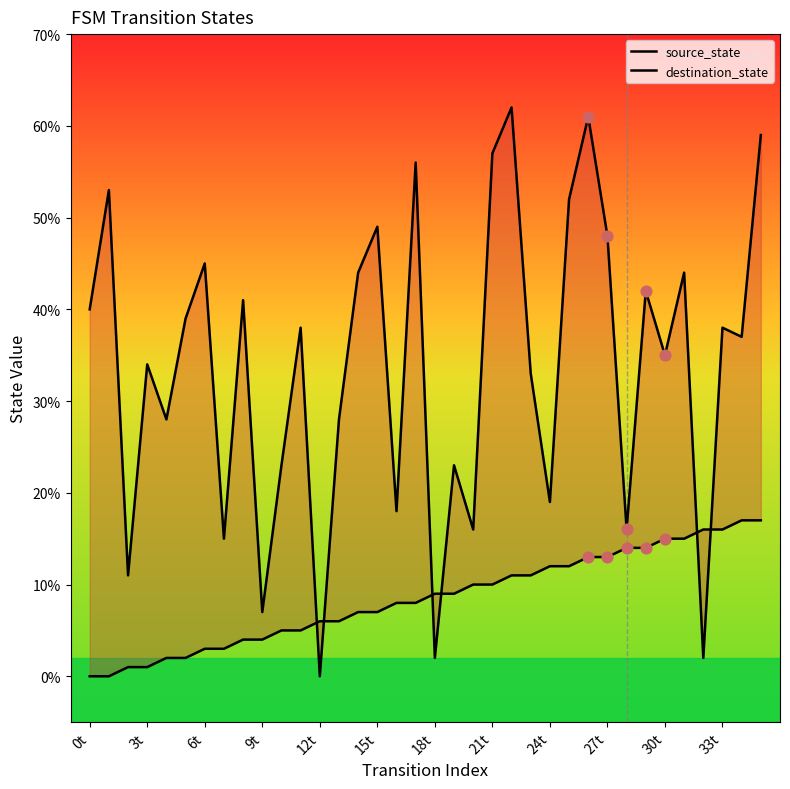

Is the value of source_state at 27t greater than the value of destination_state at 28?

No